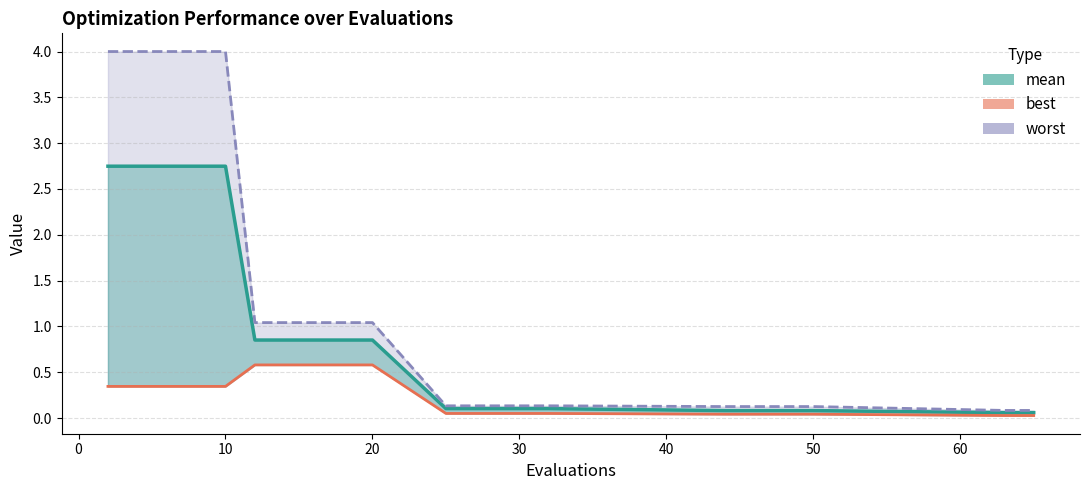

What is the difference between the maximum and minimum values in the best series?

0.6